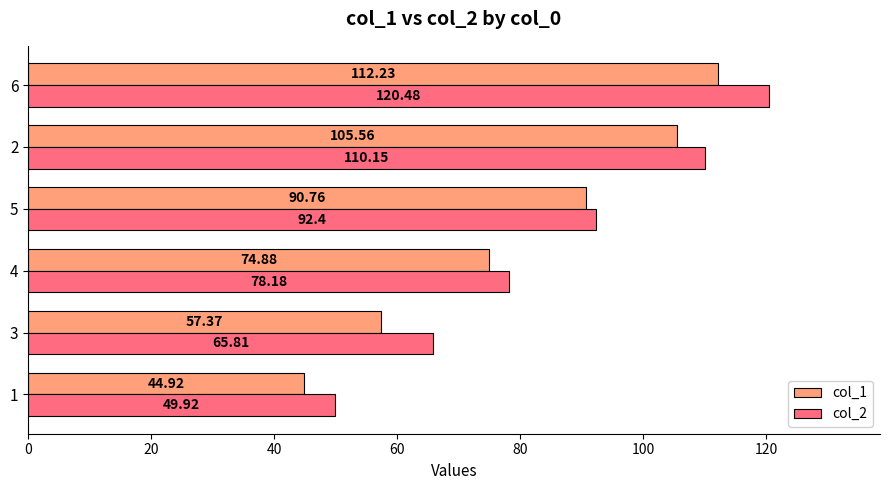

Which series has the largest total across all categories?

col_2